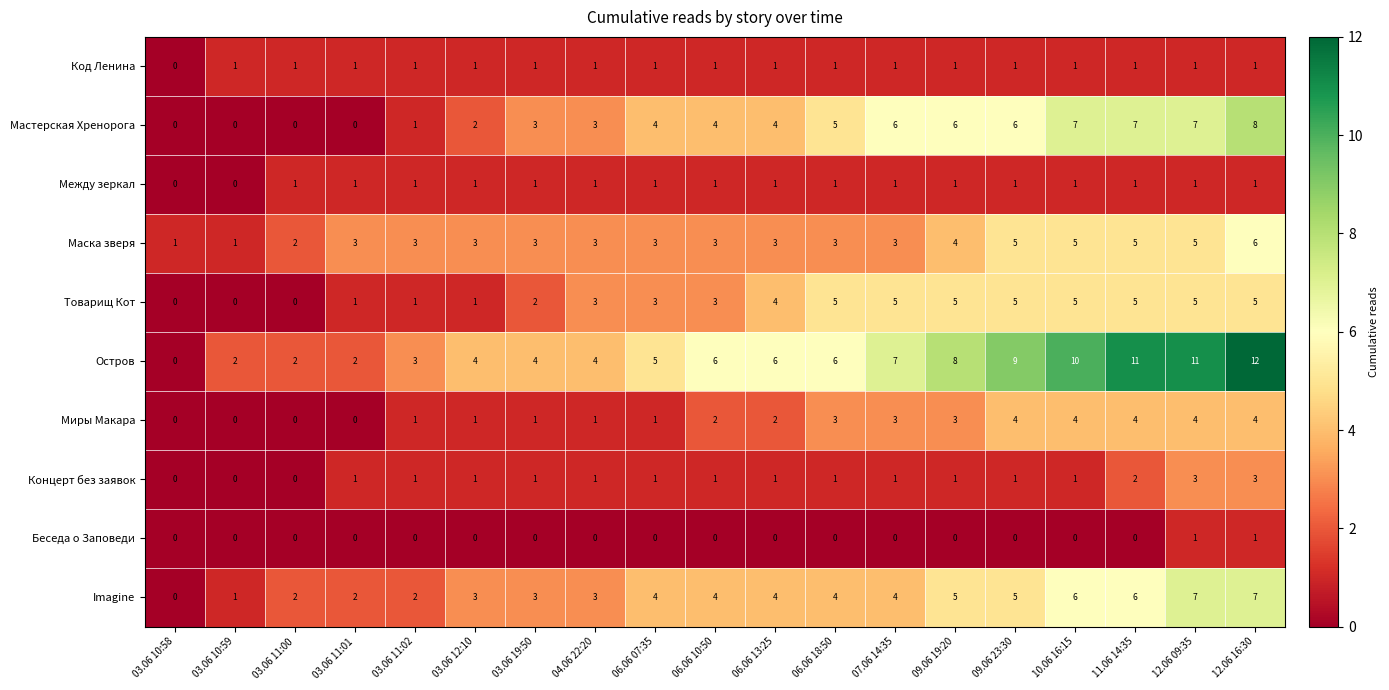

True or false: Мастерская Хренорога has a value of 4 at 04.06 22:20.

False